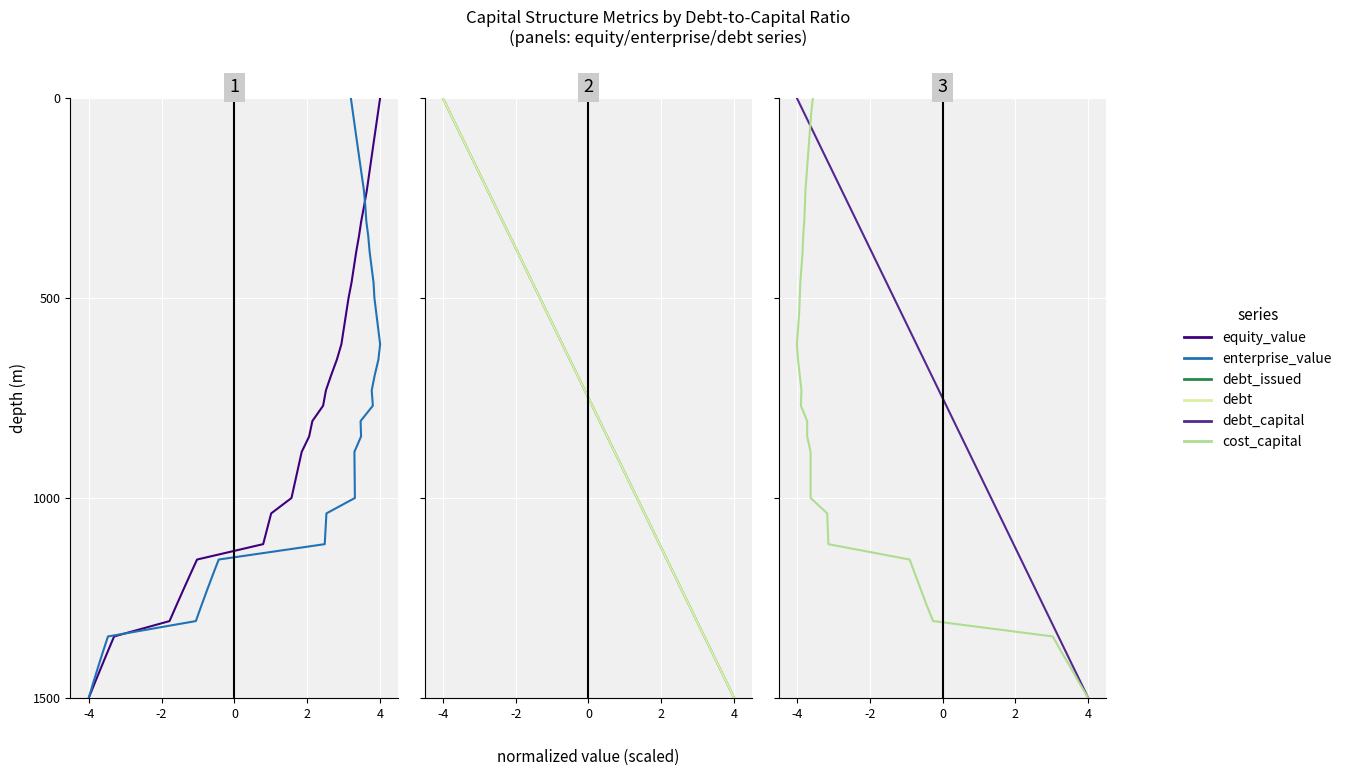

What is the value of the debt point at the 22nd from the left?

807.7